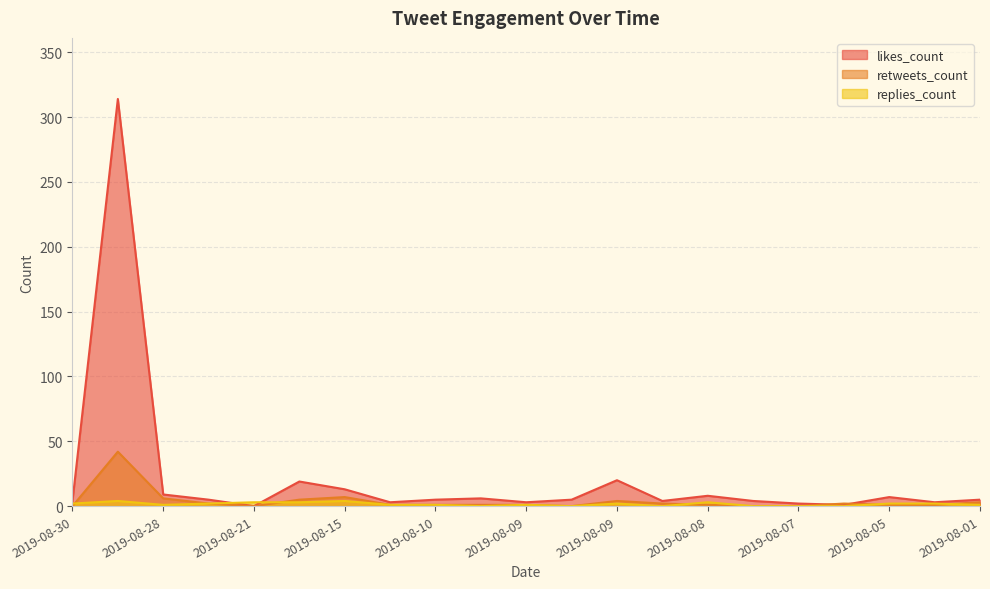

What is the value of the likes_count point at the 17th from the left?

2